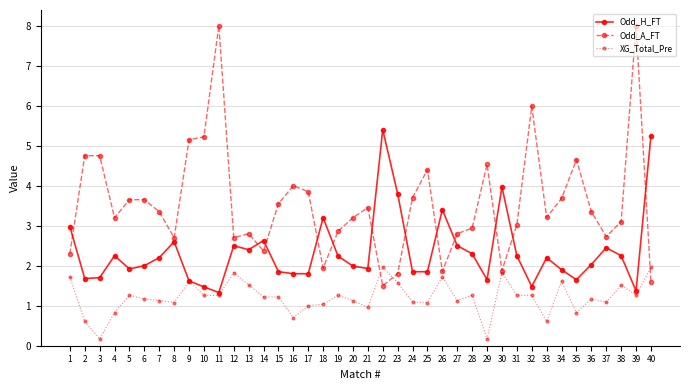

Is this an area chart (filled region under the line)?

No